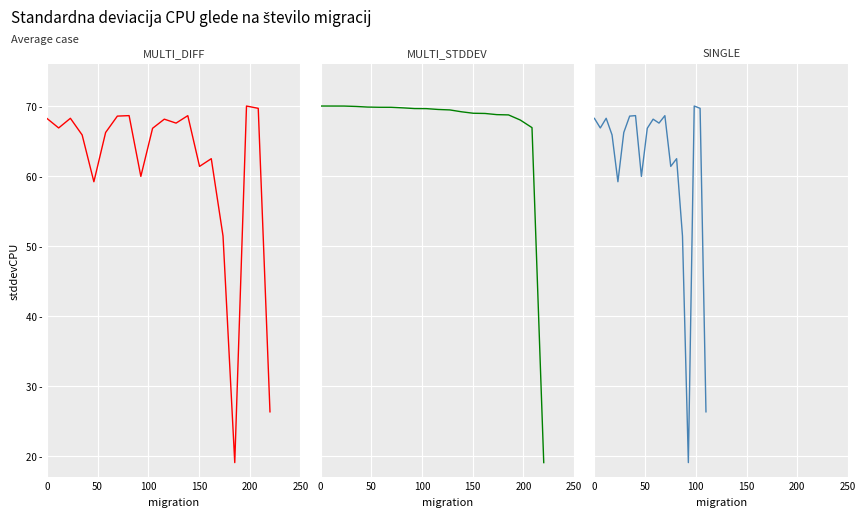

How many lines are shown in the chart?

3